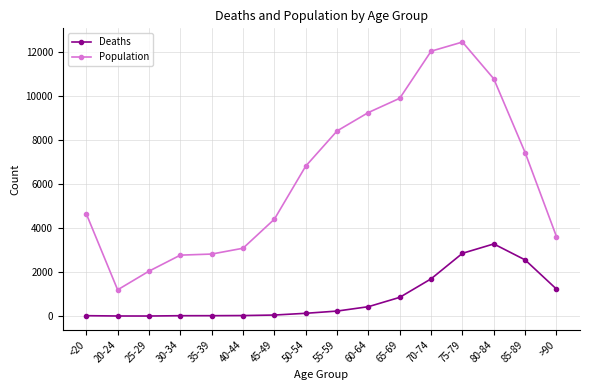

What is the value of the Deaths point at the 4th from the left?

17